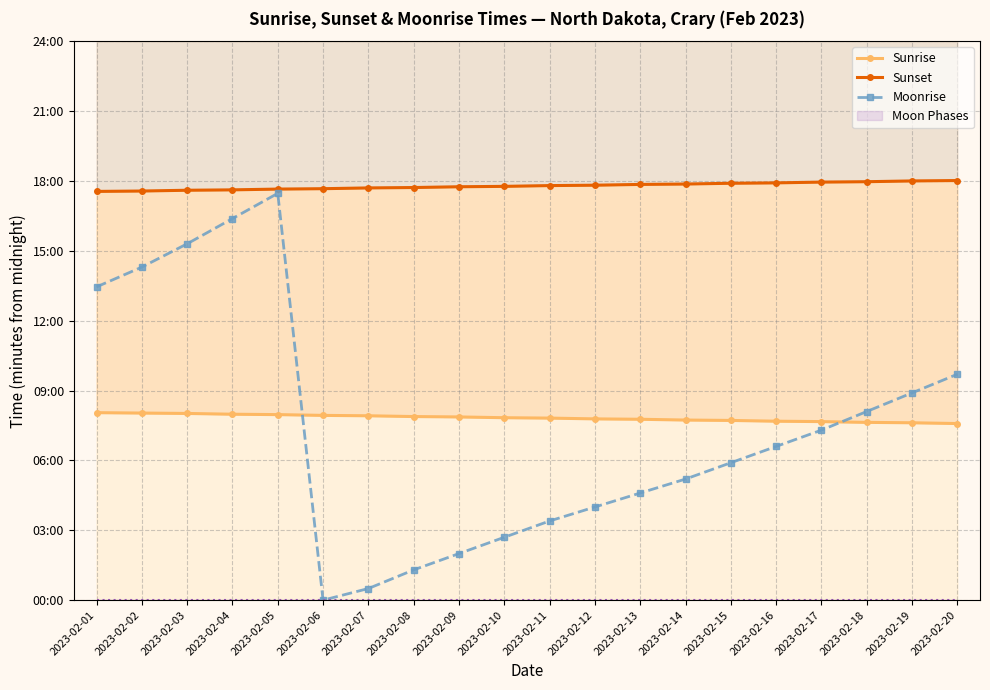

How many intersections are there between Moonrise and Sunrise?

2